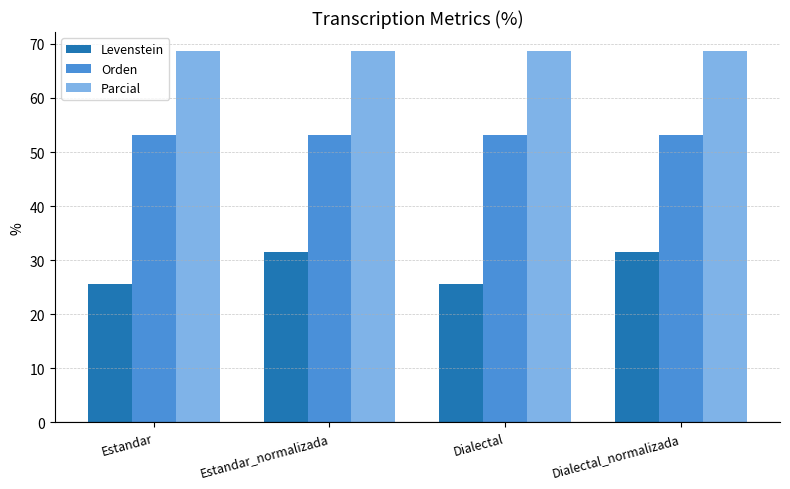

At how many categories does at least one series exceed 34?

4